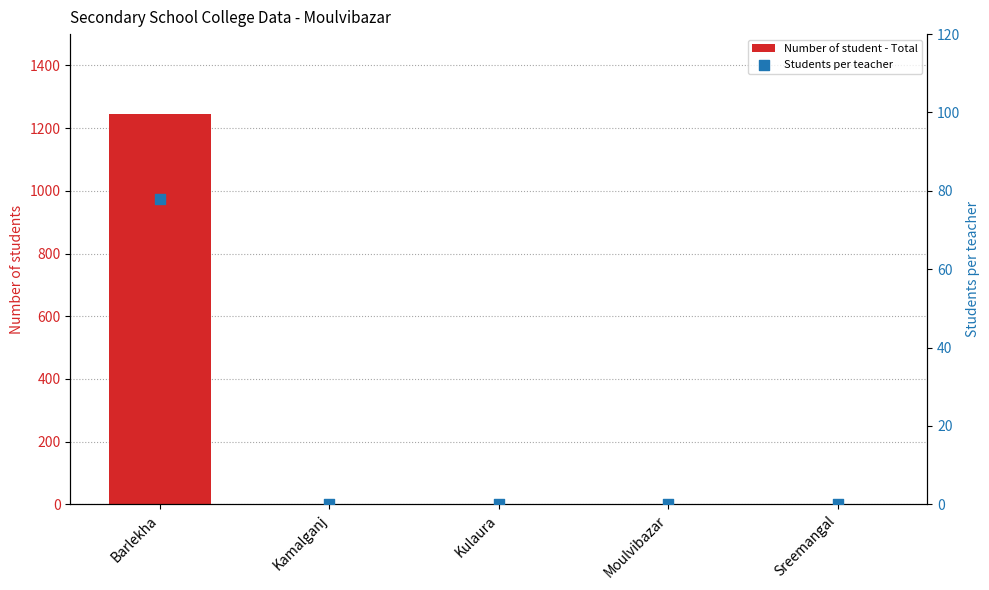

Which series contains the lowest Y value?

Number of student - Total